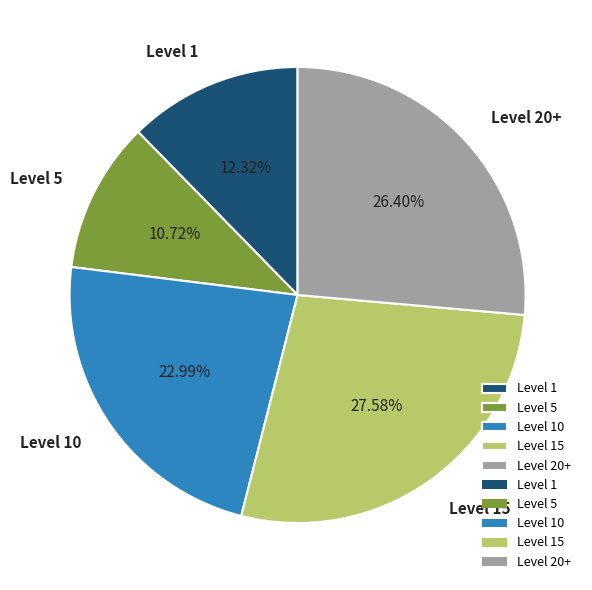

Does any single category account for the majority?

No